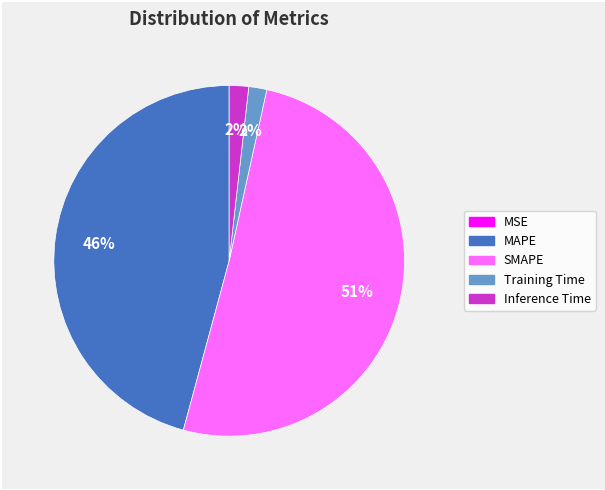

Is it true that MAPE is 46% of the pie?

True